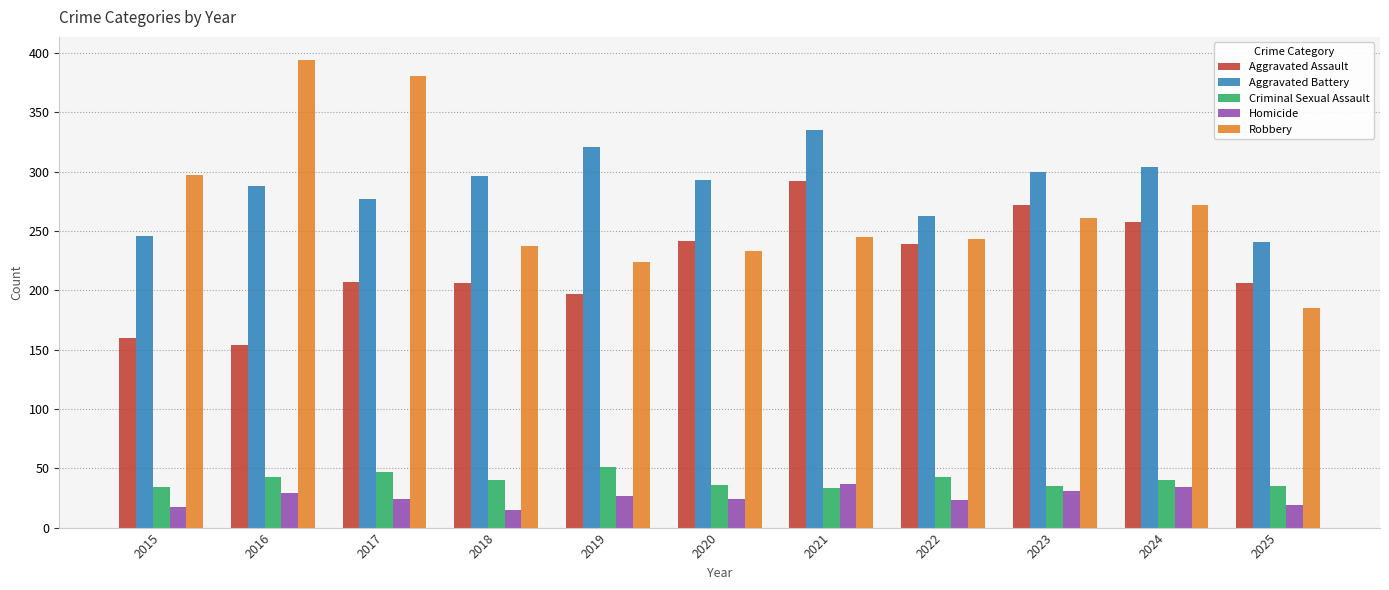

At 2023, list the series in order from smallest to largest.

Homicide, Criminal Sexual Assault, Robbery, Aggravated Assault, Aggravated Battery